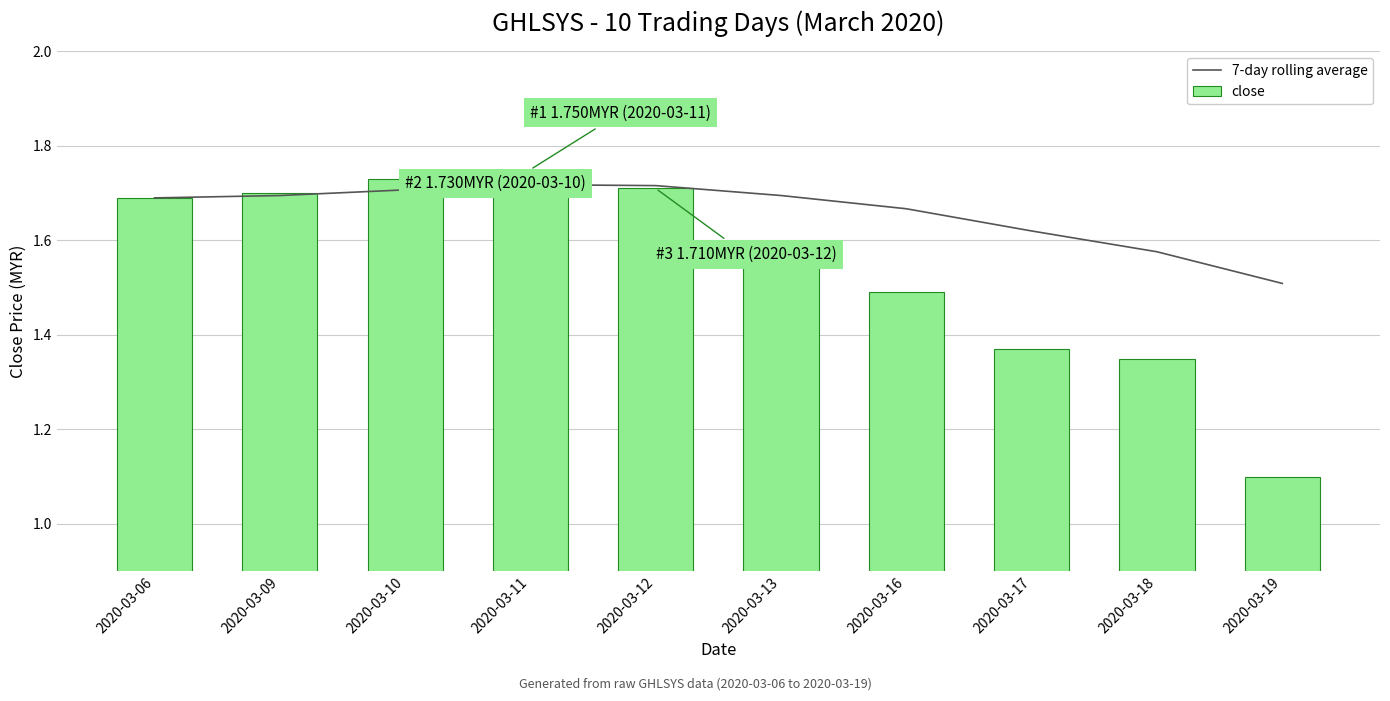

What is the total value across all series at 2020-03-10?

3.4